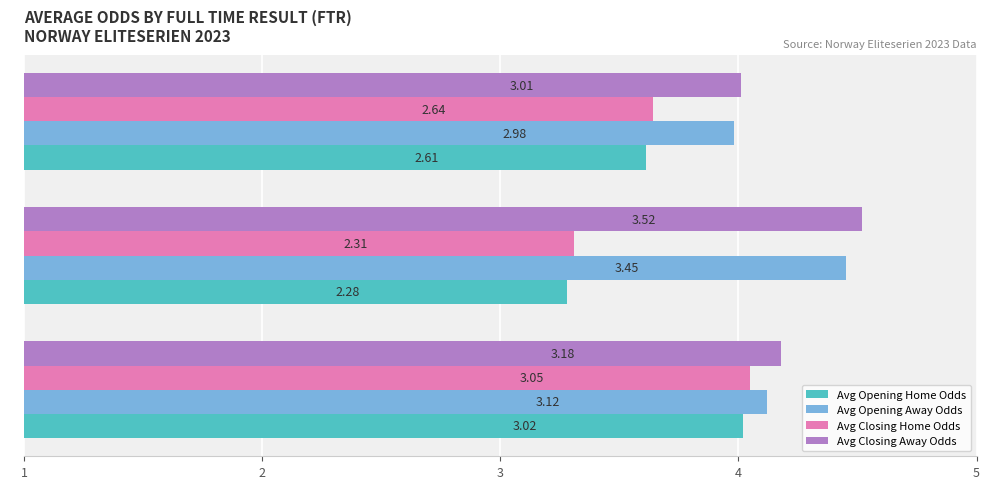

What is the total value across all series at D?

11.6